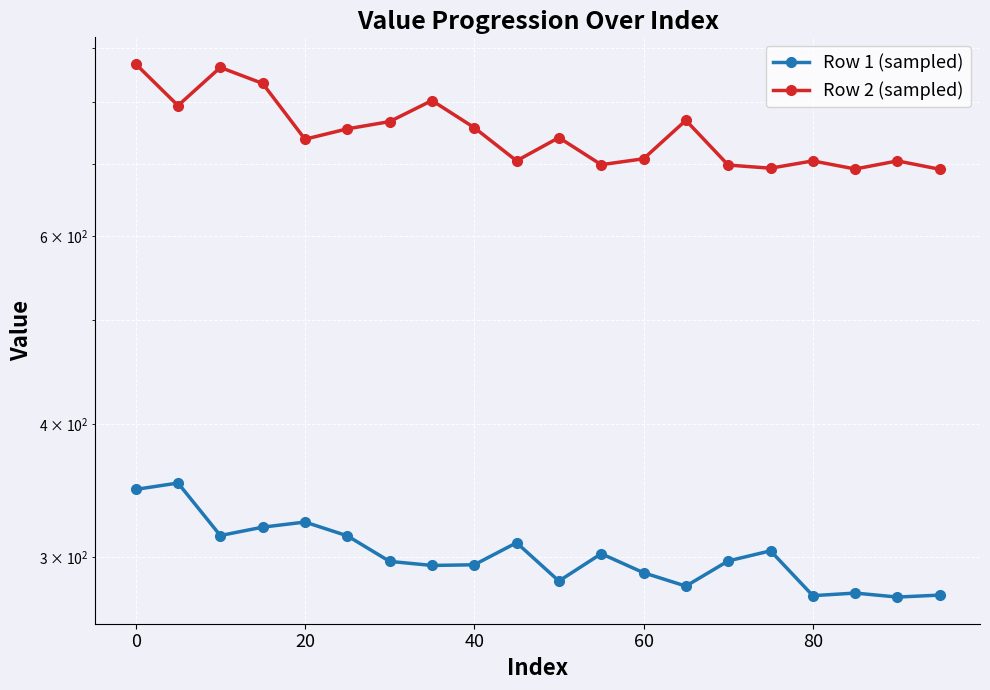

What is the average value of the Row 1 (sampled) series?

301.8